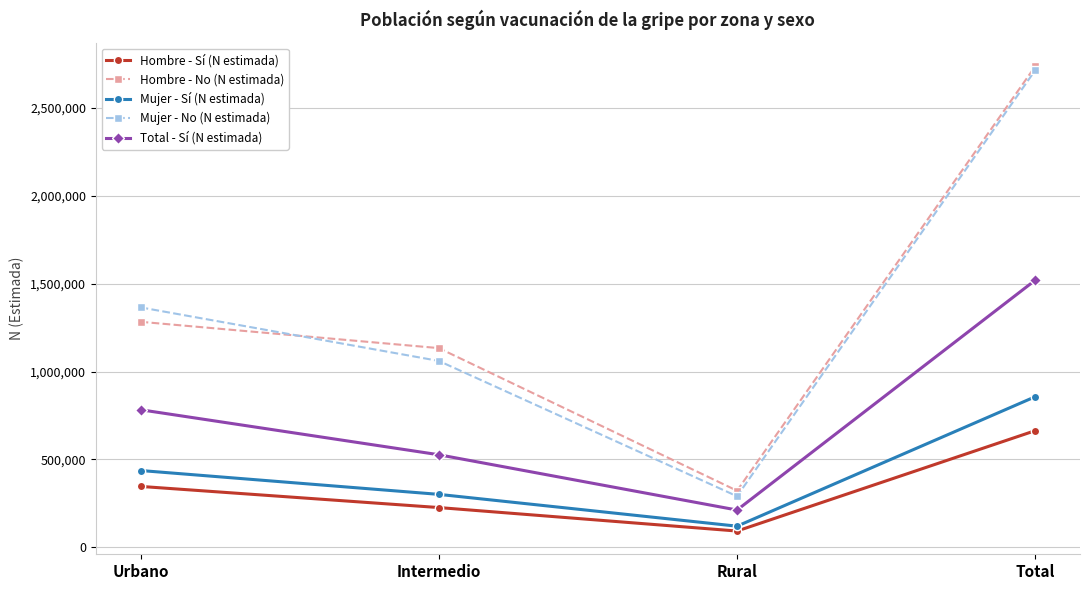

What is the approximate value of Hombre - No (N estimada) at Rural, to the nearest 50?

321500